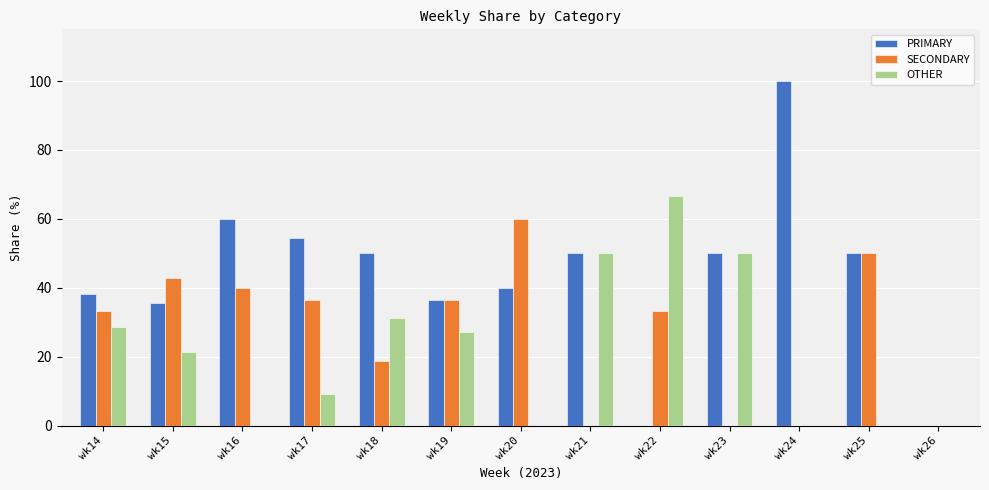

How many categories are shown in the chart?

13